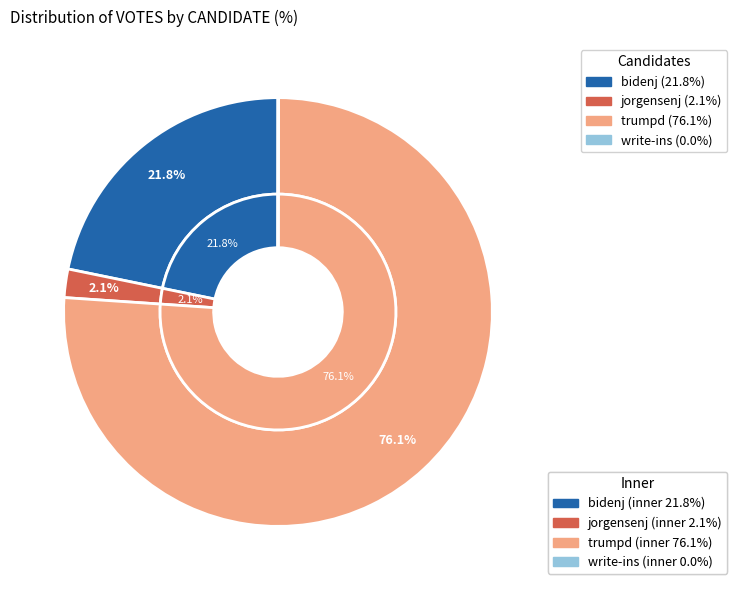

To the nearest percent, what is the difference between the largest and smallest slice percentages?

76%